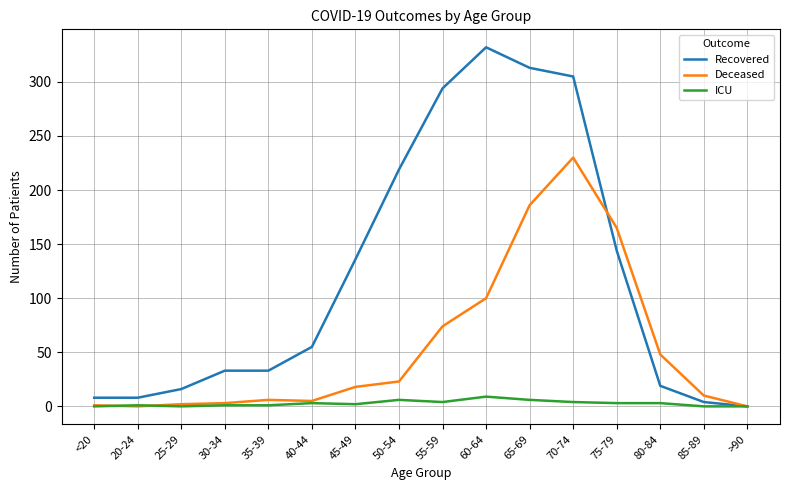

What is the difference between the Deceased values at 60-64 and 50-54?

77